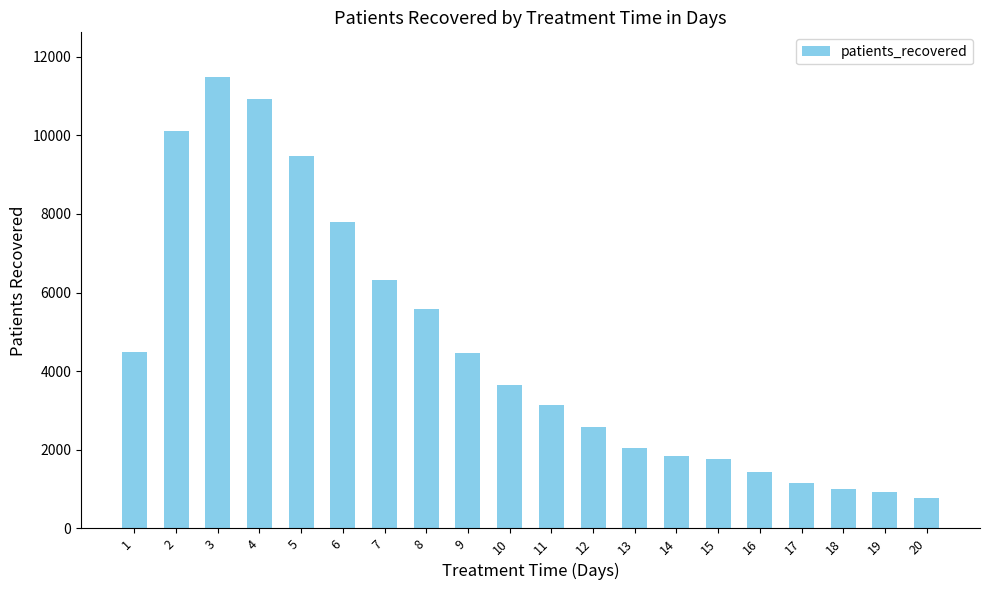

What is the difference between the second highest and second lowest values?

10002